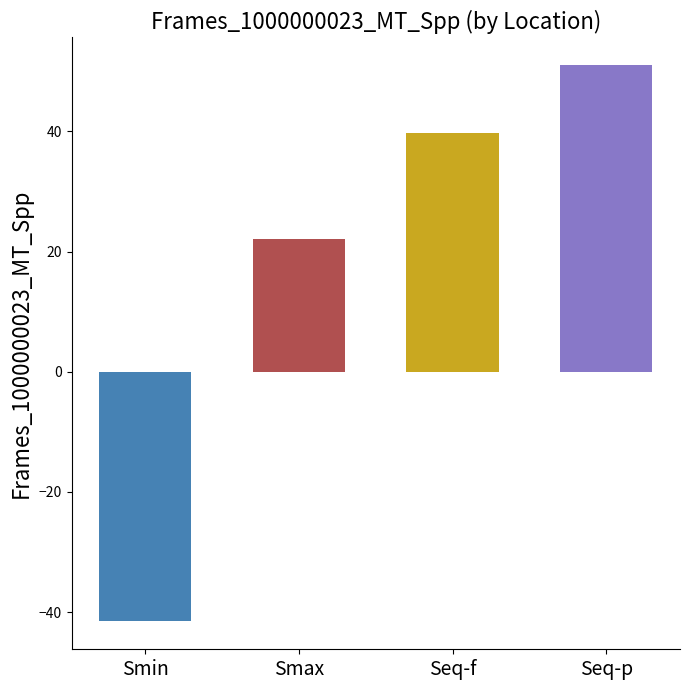

What is the sum of the values at Smax and Smin?

-19.4